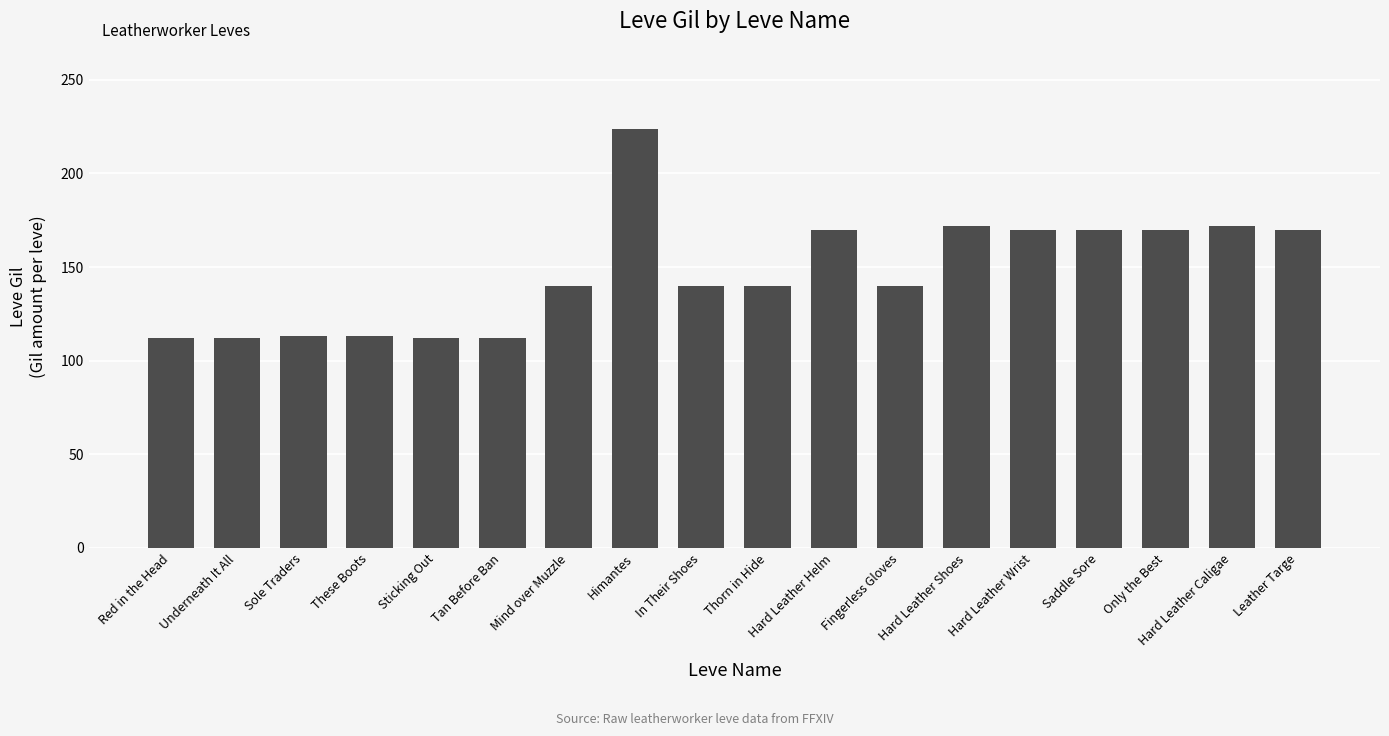

Approximately how many times larger is the value at Himantes compared to Mind over Muzzle?

1.6